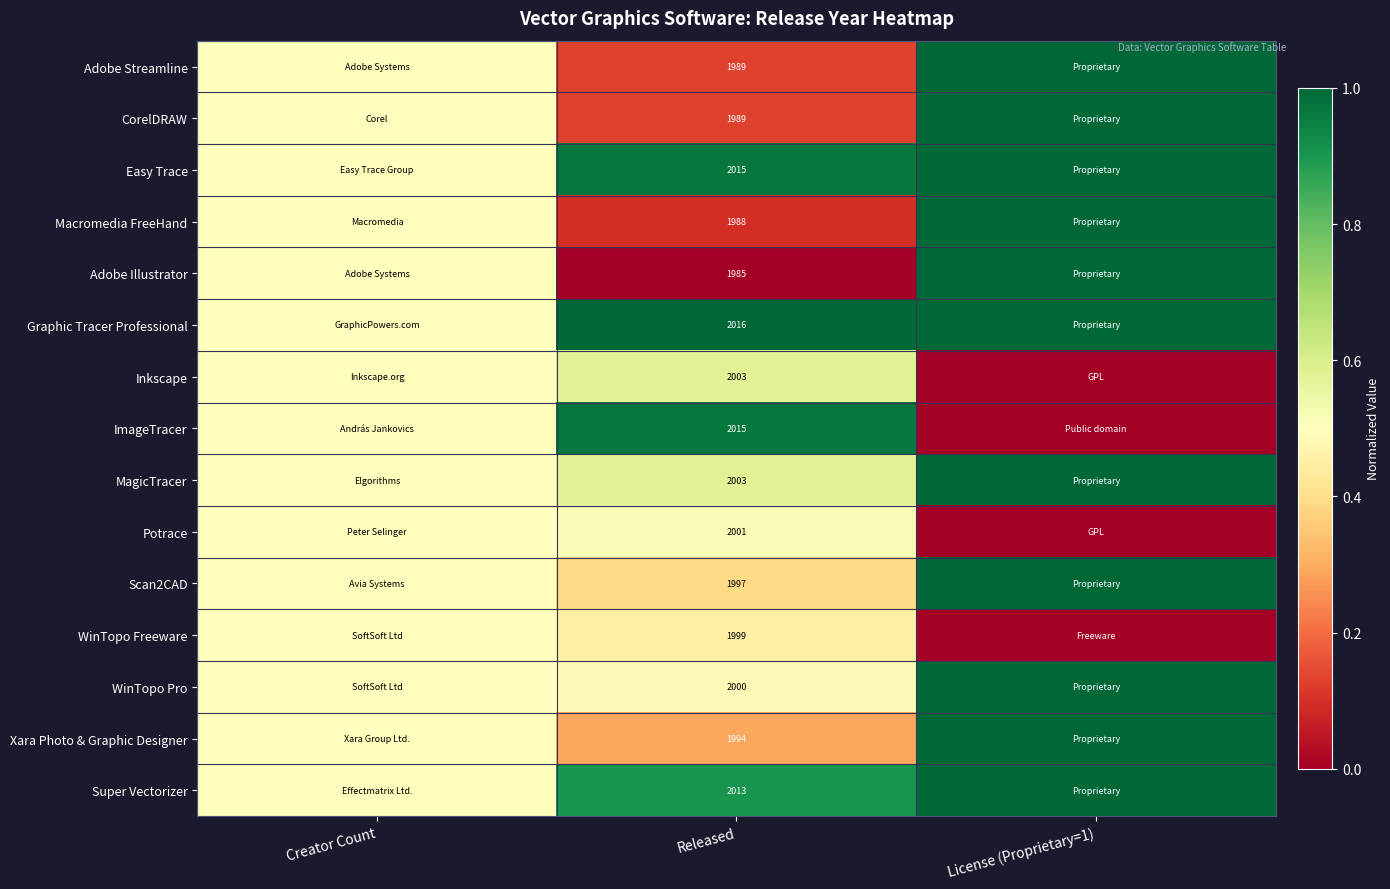

At how many categories does at least one series exceed 0?

3